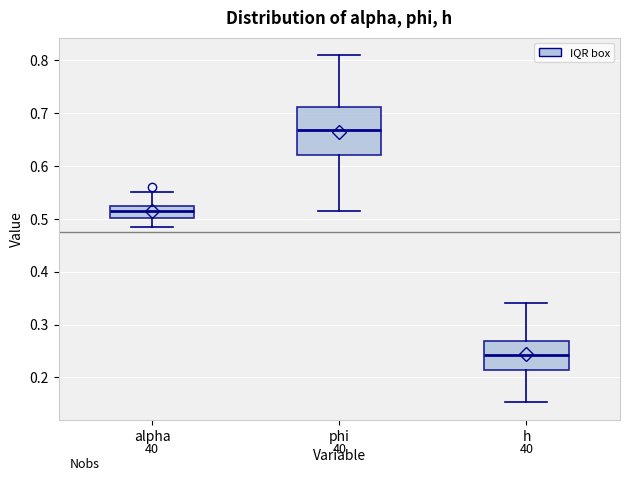

Which box's median line is the highest?

phi